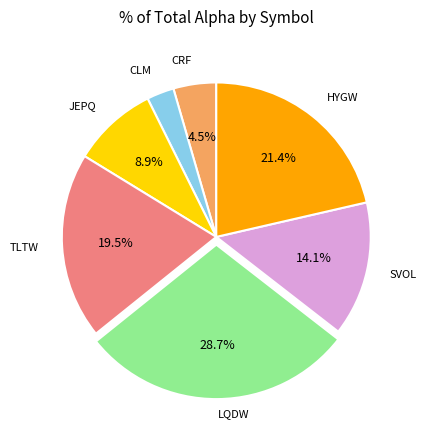

How many segments does this pie chart have?

7